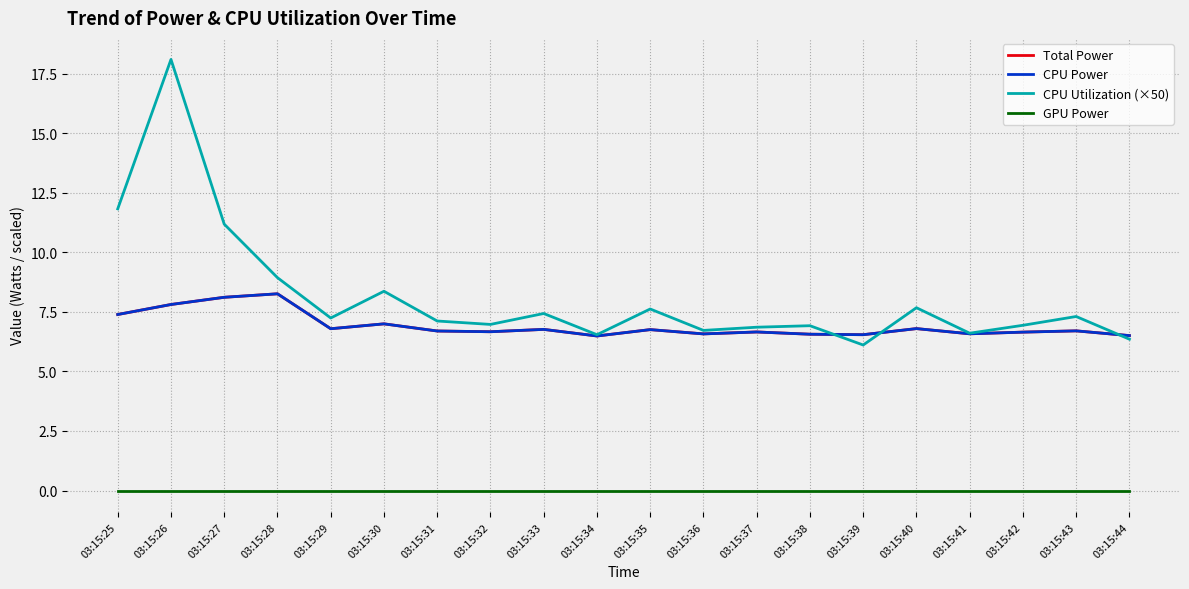

At how many categories does at least one series exceed 14?

1